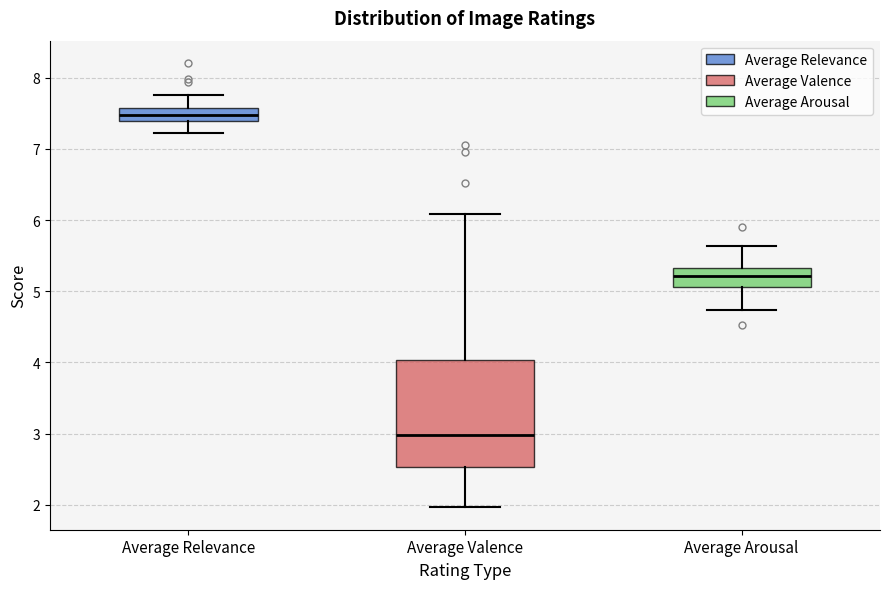

Reading left to right, transcribe this box plot: for each box, give where its median line is, the range the box spans, and where its two whiskers end, as read against the y-axis. The values are not printed on the chart, so give them approximately, as read against the axis.

Average Relevance: median 7.5, box 7.4 to 7.6, whiskers 7.2 to 7.8
Average Valence: median 3.0, box 2.5 to 4.0, whiskers 2.0 to 6.1
Average Arousal: median 5.2, box 5.1 to 5.3, whiskers 4.7 to 5.6